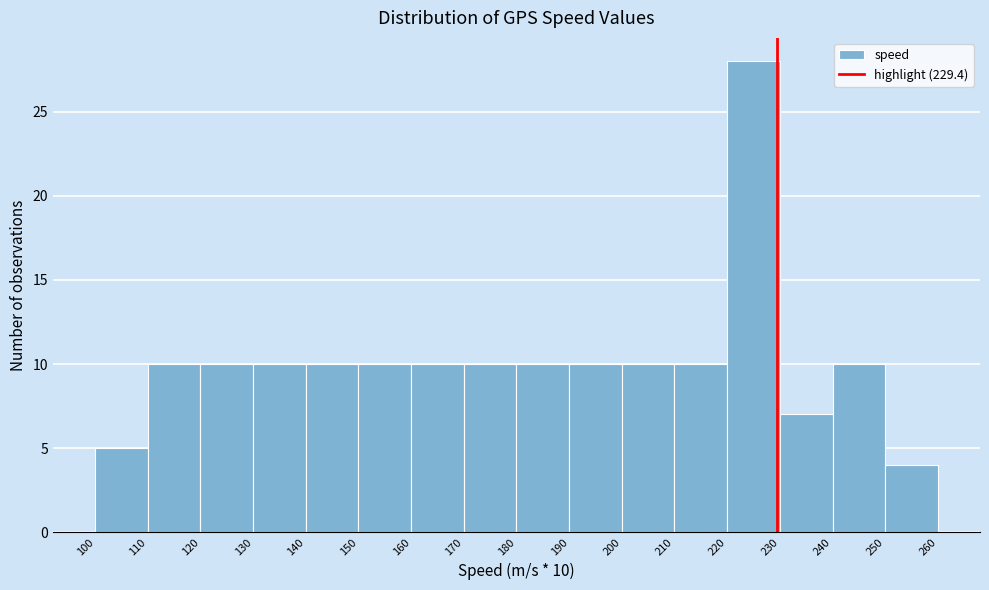

Over which range of the x-axis is the bar tallest?

220 to 230